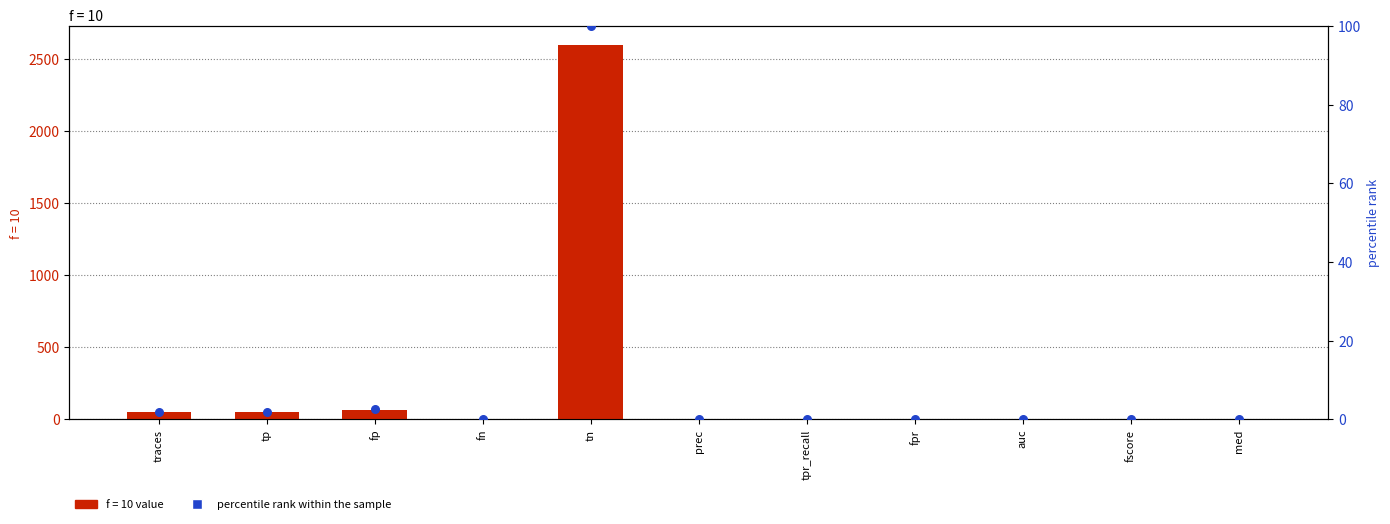

Which has a higher value, tp or med?

tp